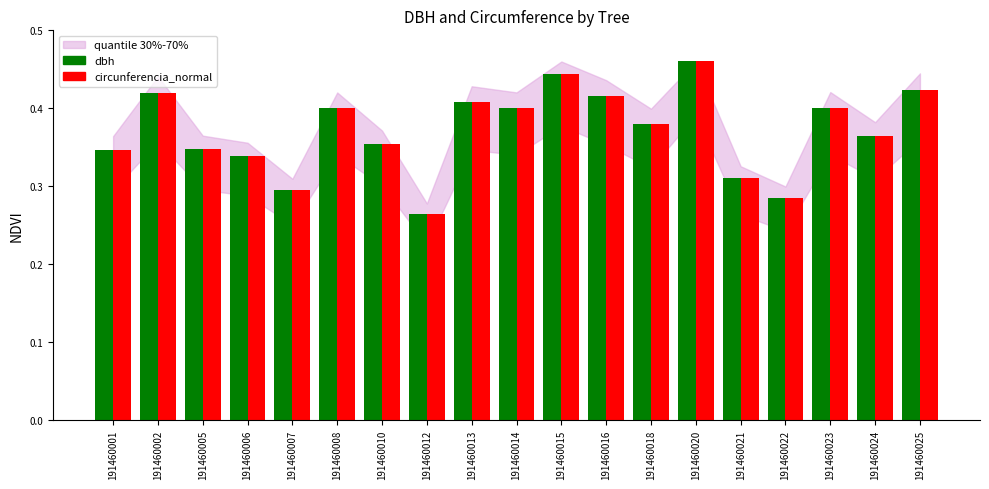

What is the total value across all series at 191460020?

0.9